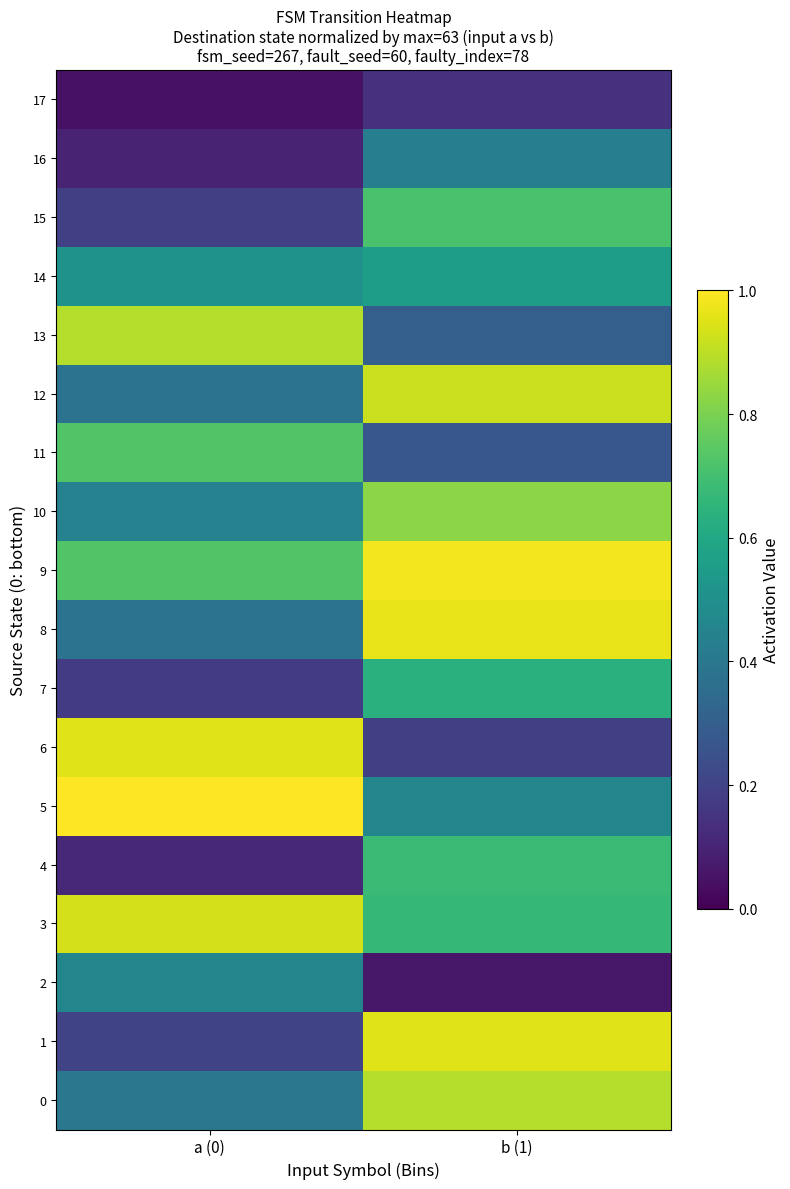

How many categories are shown in the chart?

2